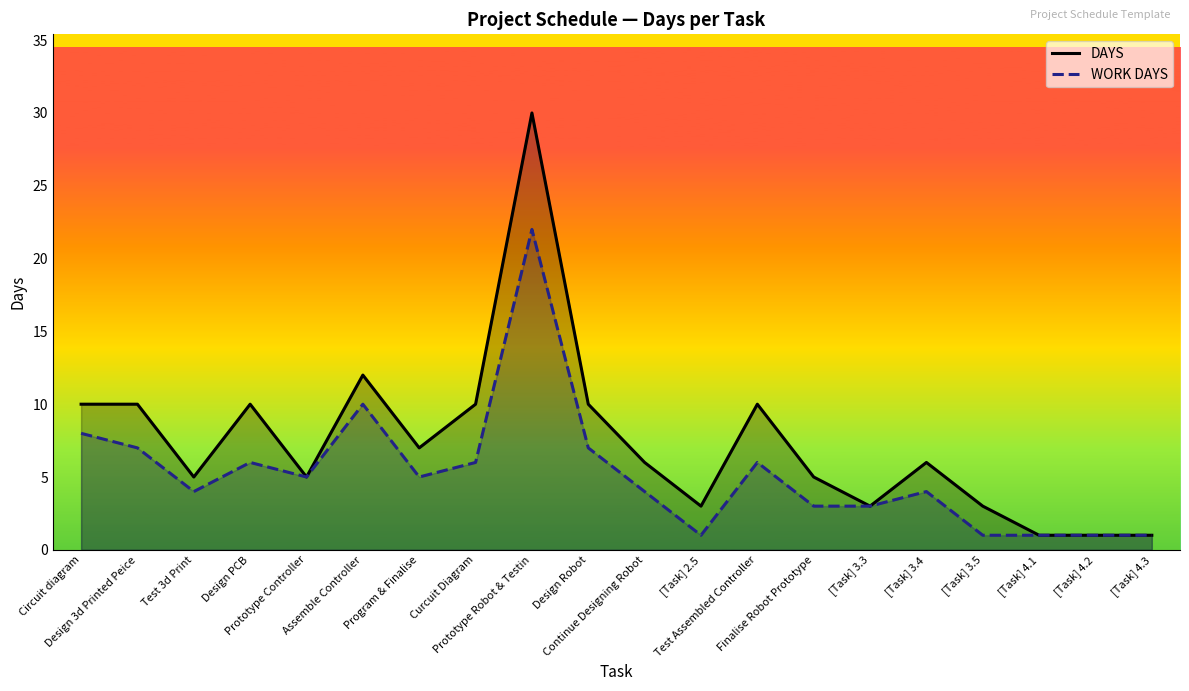

Where does the DAYS series first go above 6?

Circuit diagram